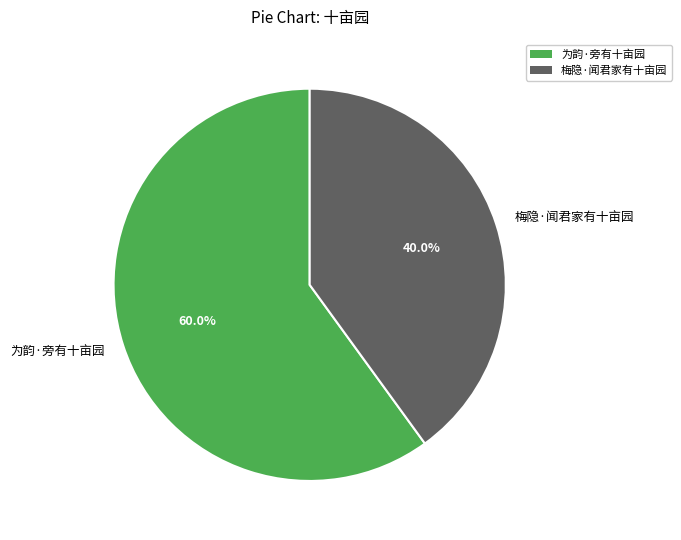

Between 梅隐·闻君家有十亩园 and 为韵·旁有十亩园, which is larger?

为韵·旁有十亩园